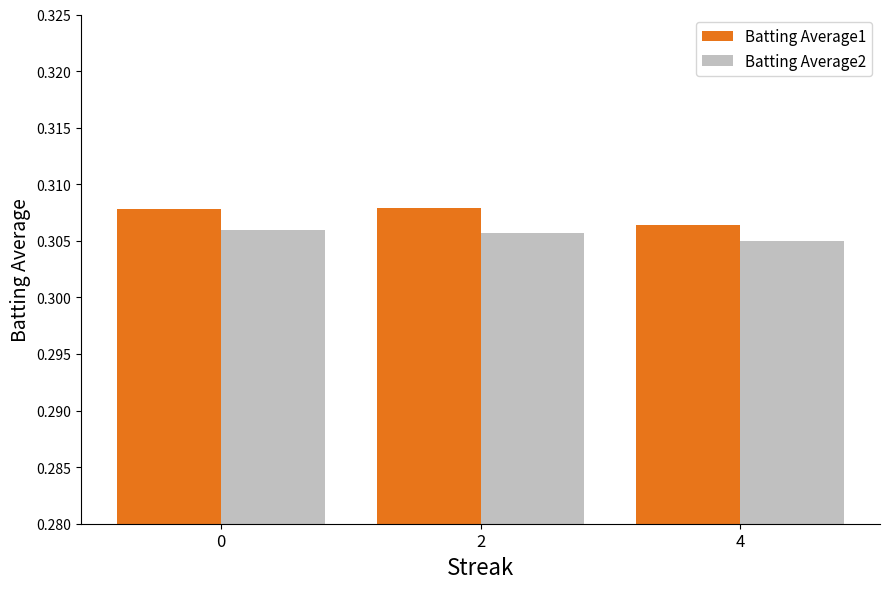

Are the bars grouped side by side (vs. stacked)?

Yes